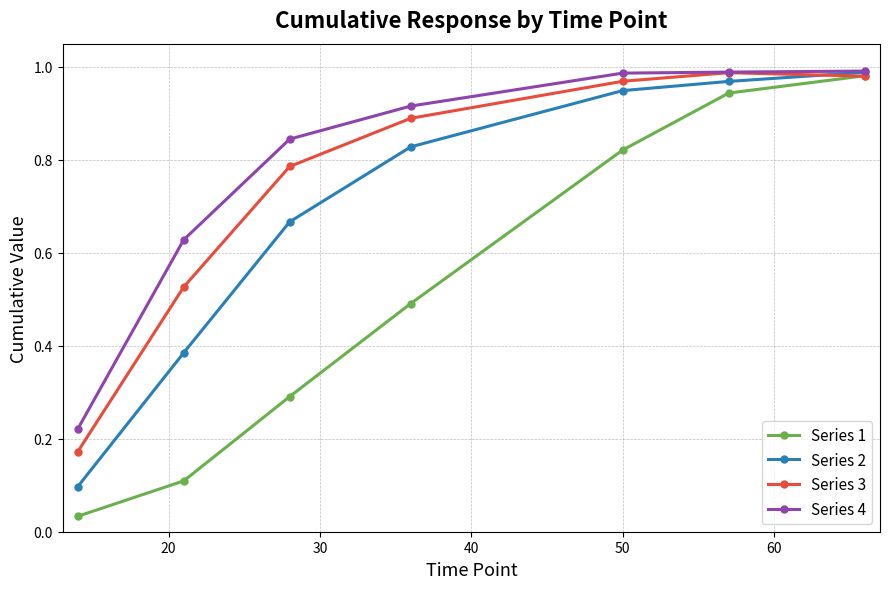

Count the number of data series in this chart.

4